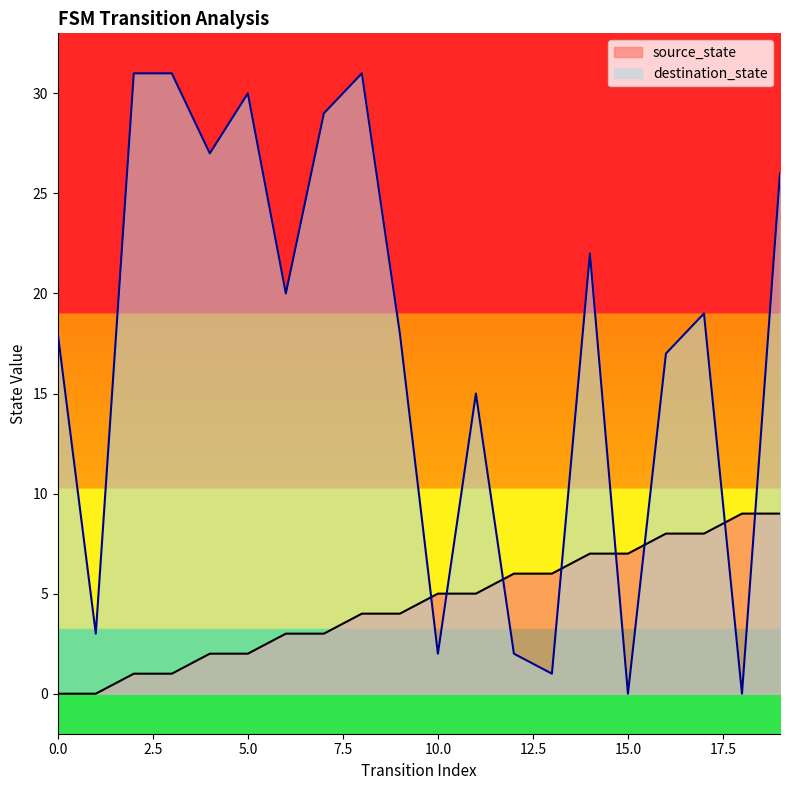

Reading right to left, extract all data points from this chart.

source_state: 19=9	18=9	17=8	16=8	15=7	14=7	13=6	12=6	11=5	10=5	9=4	8=4	7=3	6=3	5=2	4=2	3=1	2=1	1=0	0=0
destination_state: 19=26	18=0	17=19	16=17	15=0	14=22	13=1	12=2	11=15	10=2	9=18	8=31	7=29	6=20	5=30	4=27	3=31	2=31	1=3	0=18